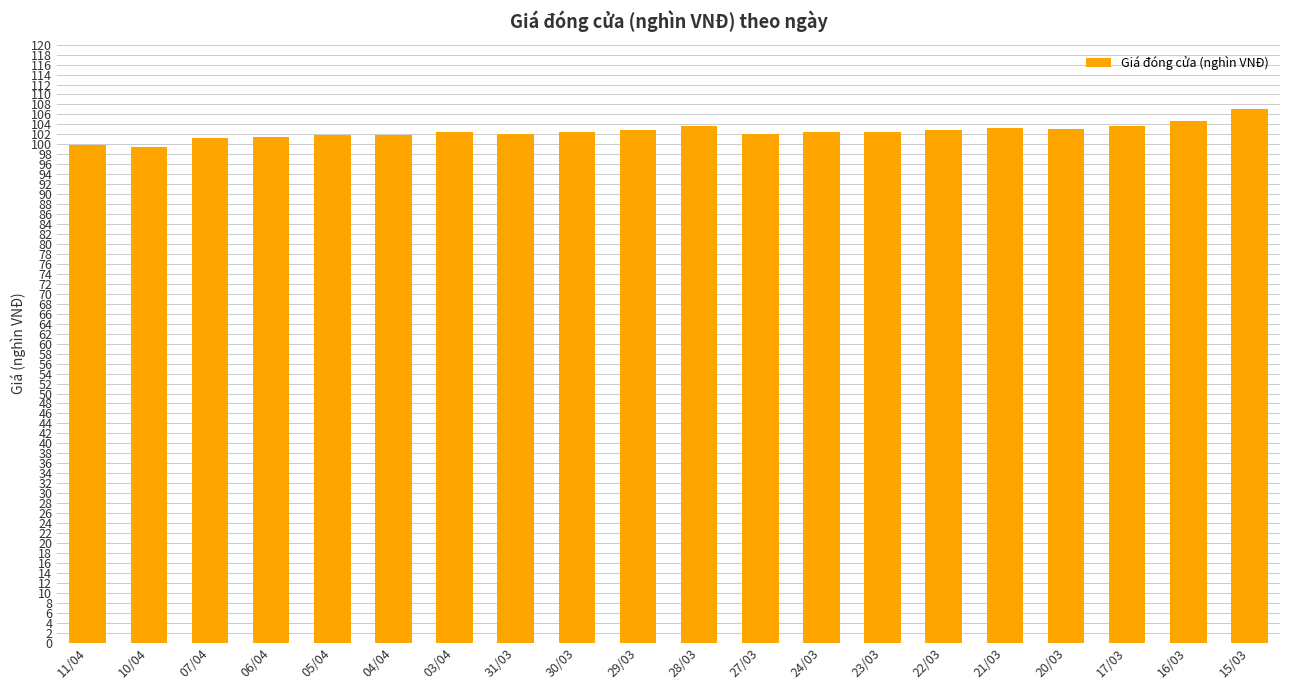

Approximately how many times larger is the value at 23/03 compared to 27/03?

1.0